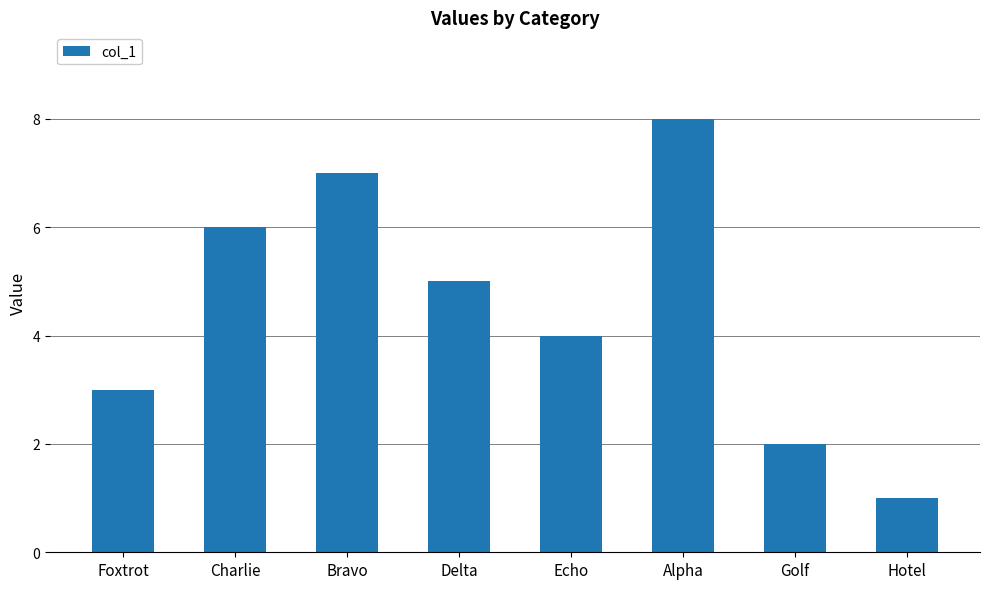

Is it true that the value at Echo is 6?

False